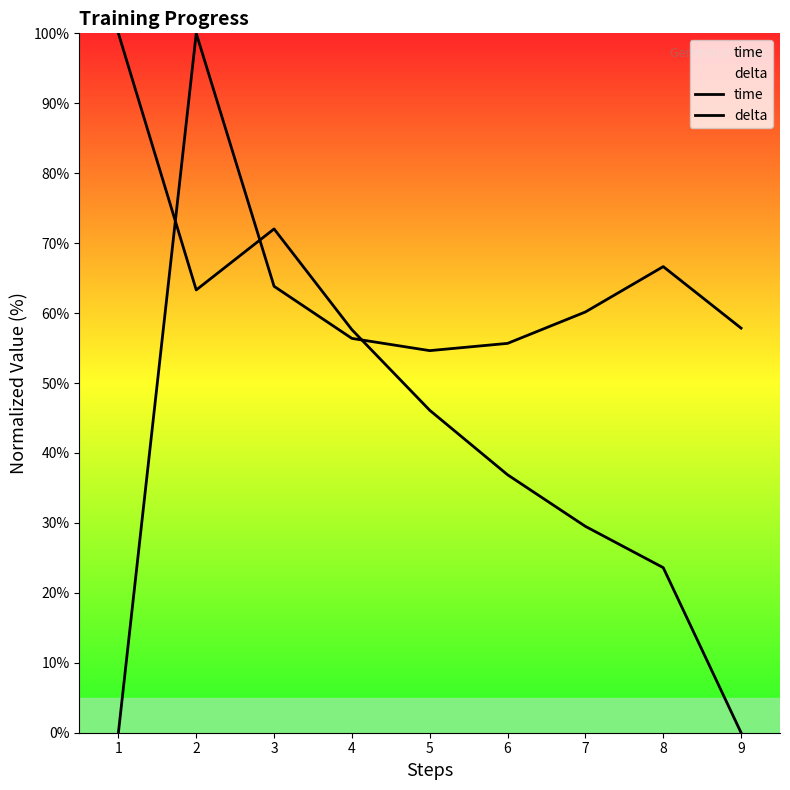

What is the average value of the delta series?

47.7